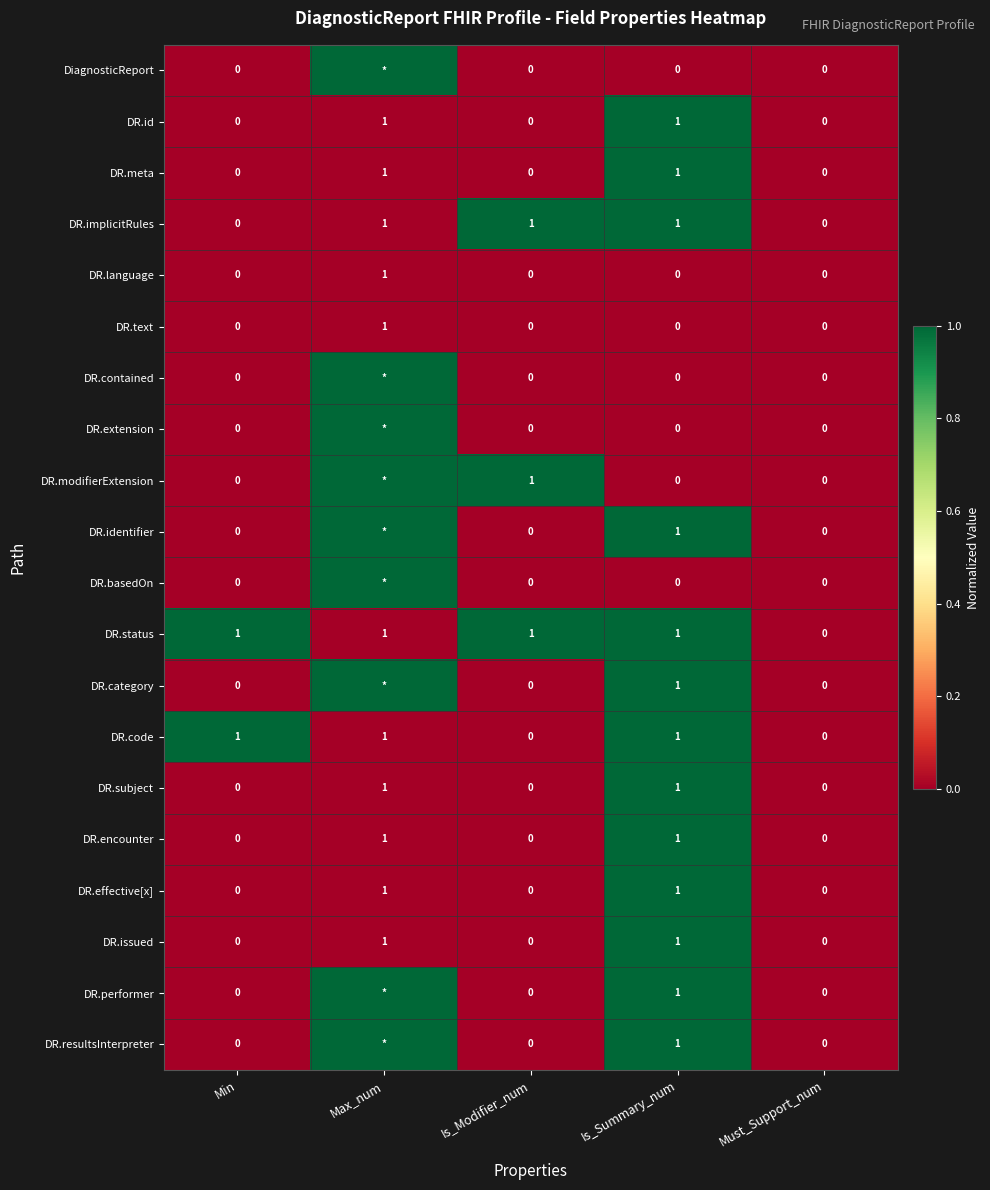

True or false: DR.code has a value of 1 at Is_Modifier_num.

False